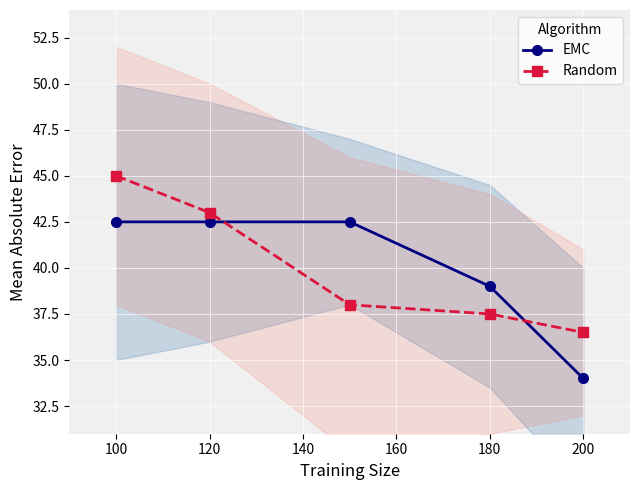

What is the value of the EMC point at the 3rd from the left?

42.5